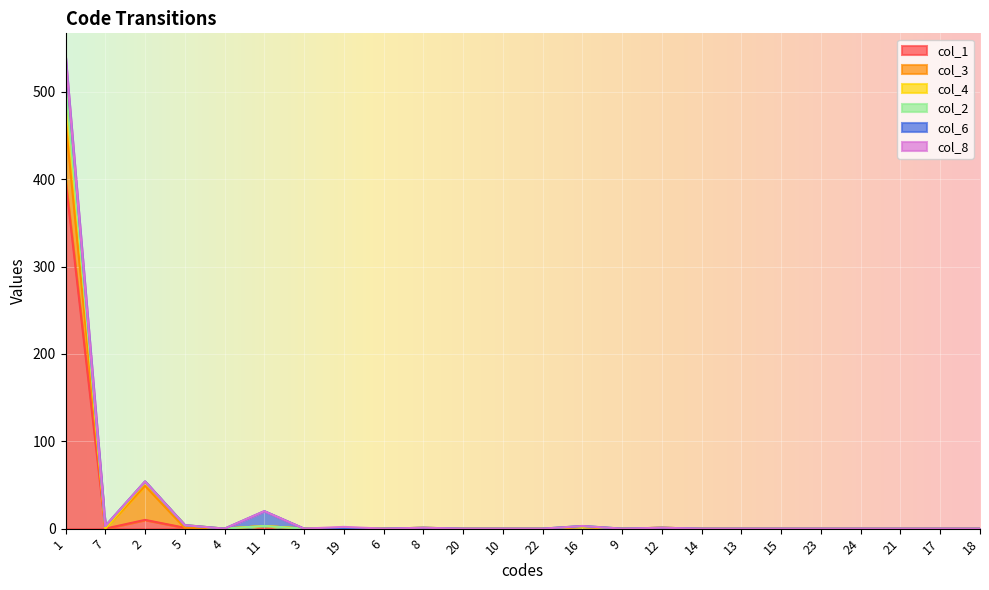

What is the difference between the maximum and second lowest values in the col_3 series?

68